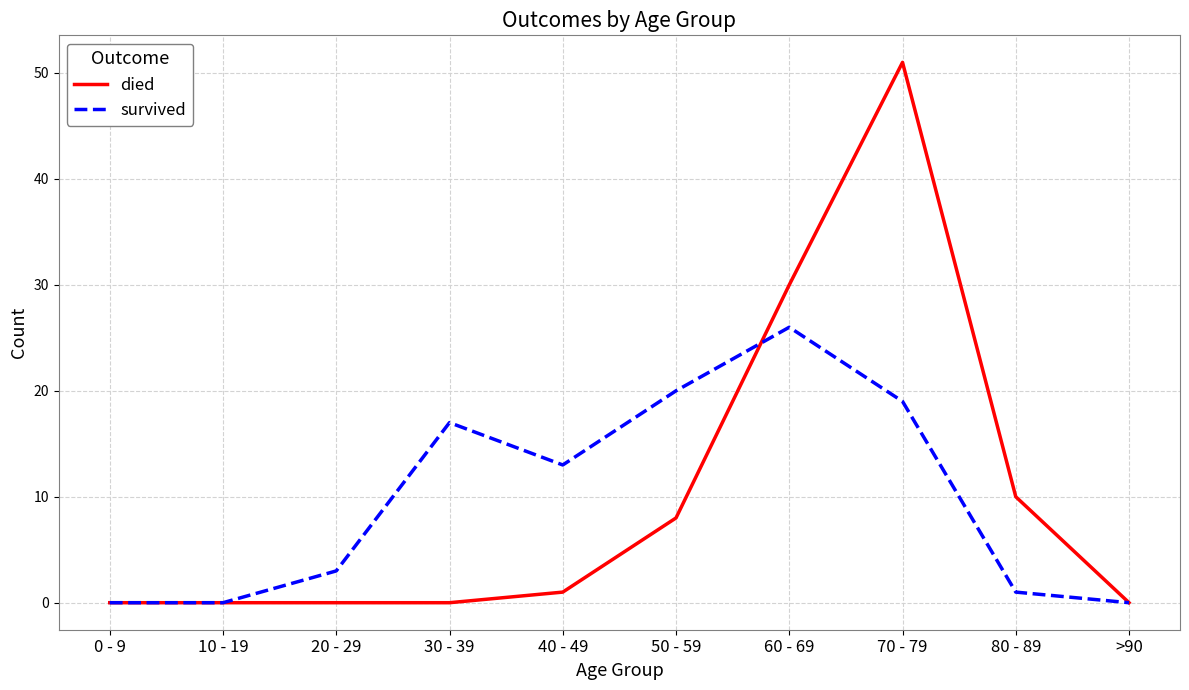

The died series shows 18 at 0 - 9. True or false?

False